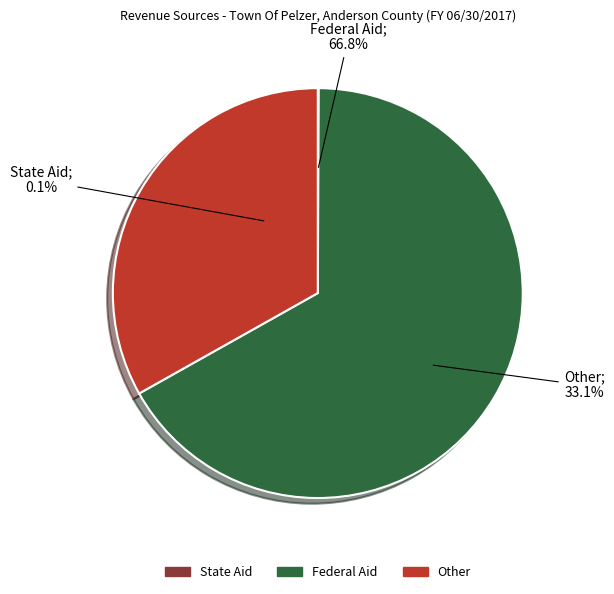

To the nearest percent, what is the combined percentage of Federal Aid and Other?

100%